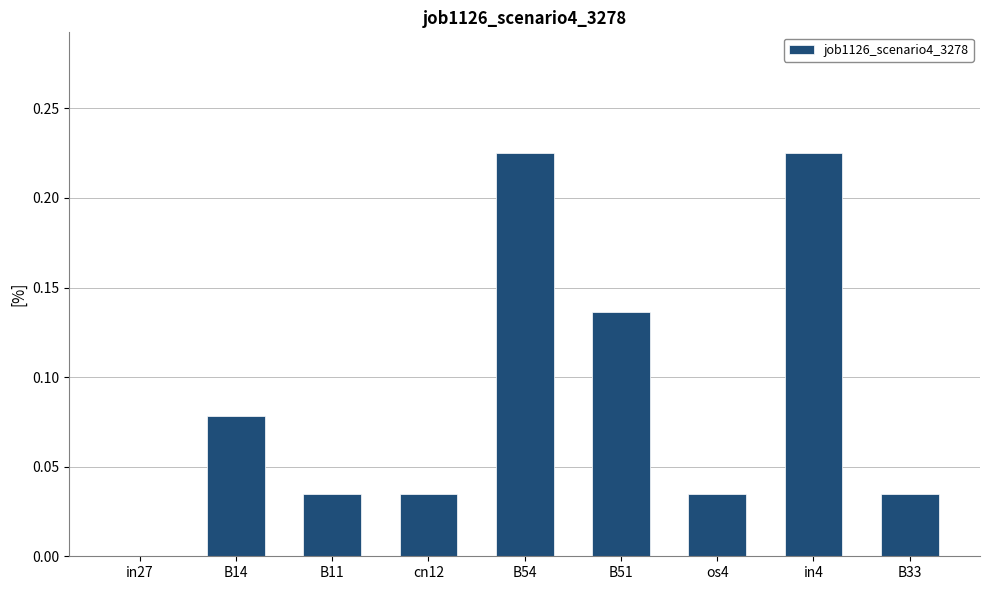

Is it true that the value at B54 is 0.1?

False